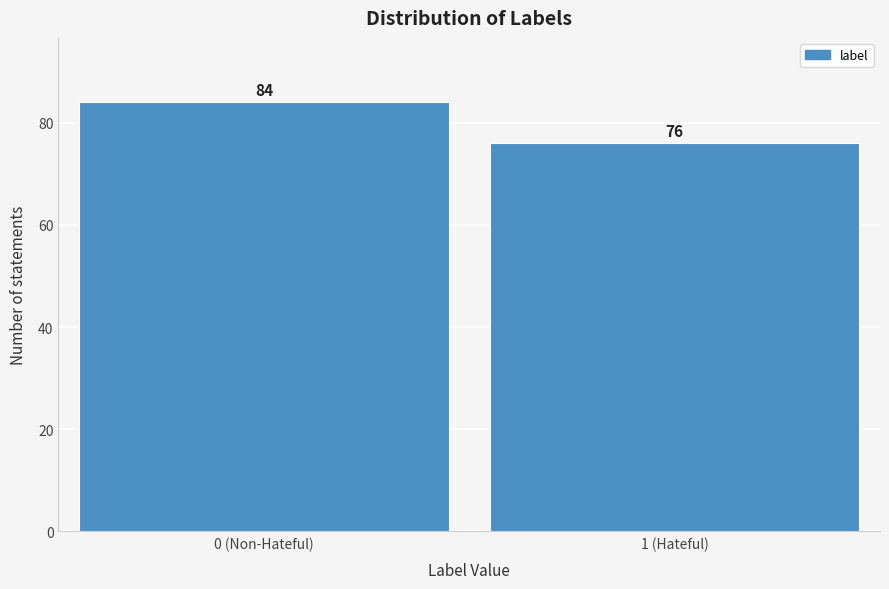

Reading left to right, extract all data points from this chart.

0 (Non-Hateful)=84	1 (Hateful)=76